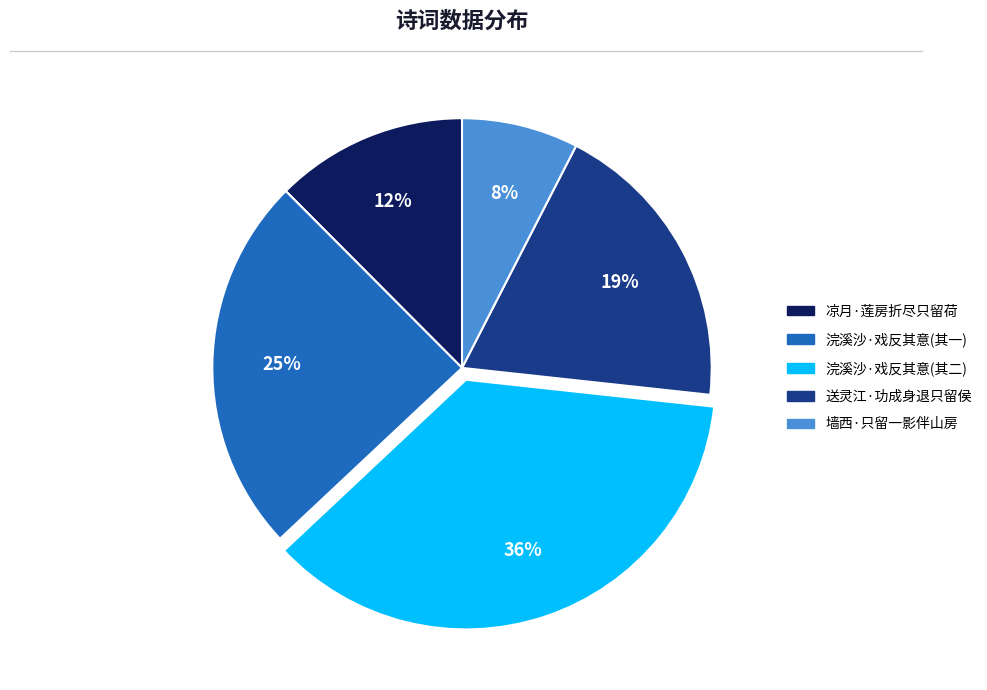

Is there a majority slice in this chart?

No